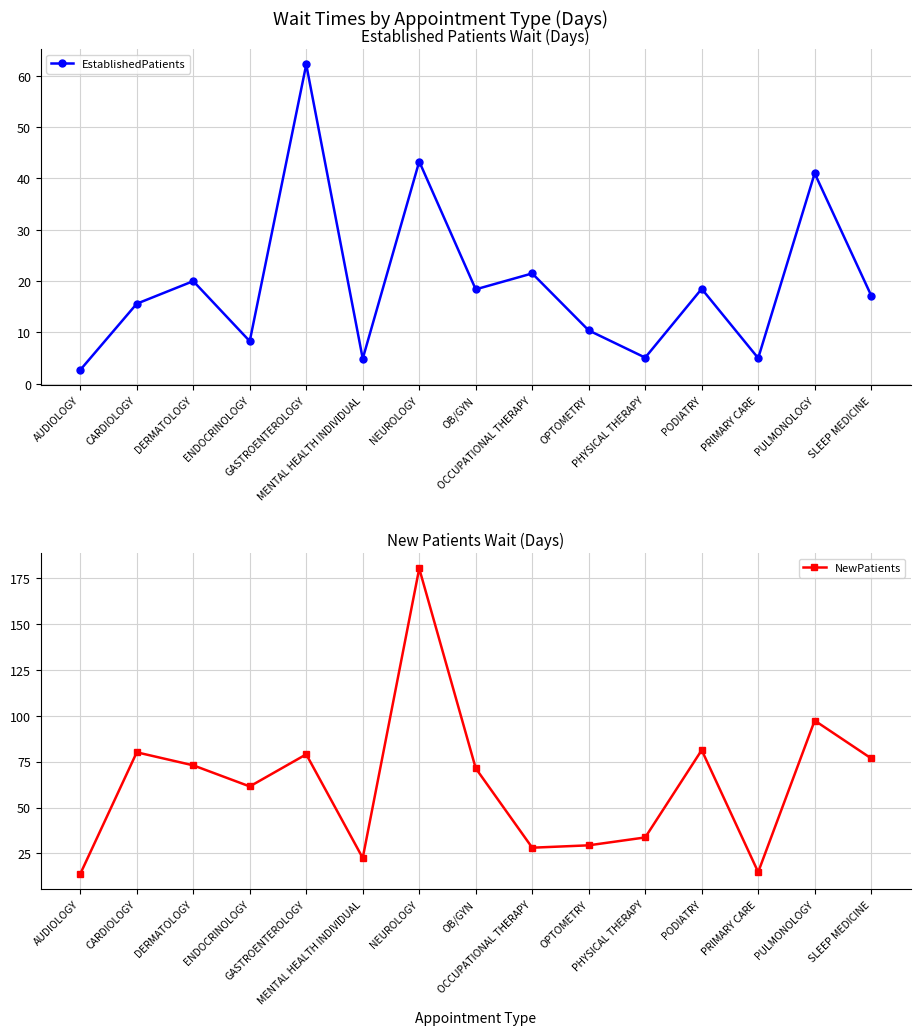

True or false: EstablishedPatients and NewPatients cross at least once.

False